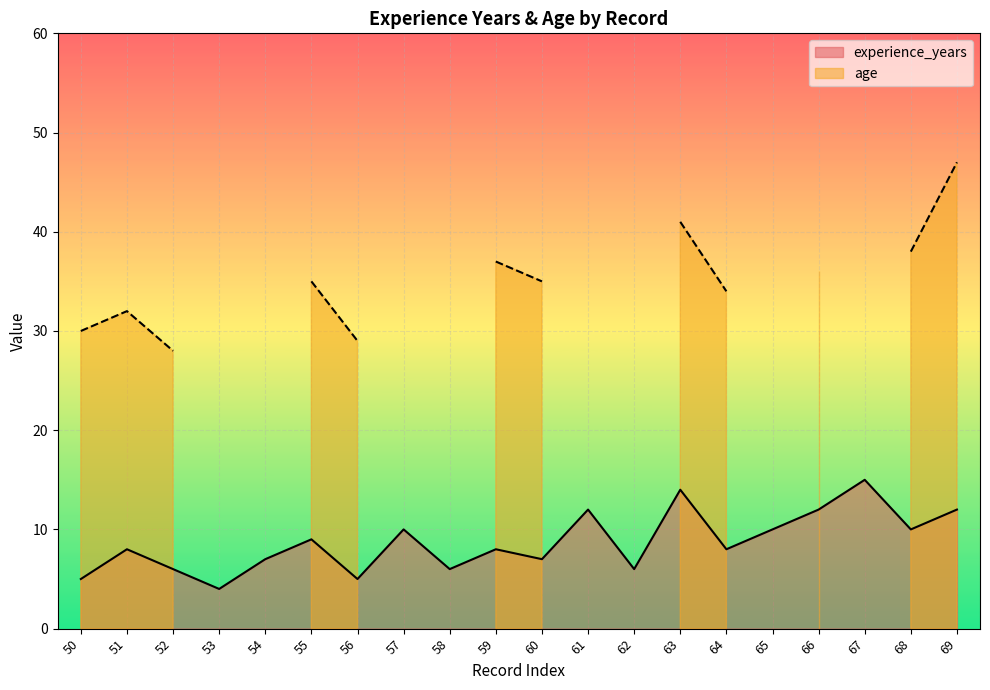

What is the average value?

9